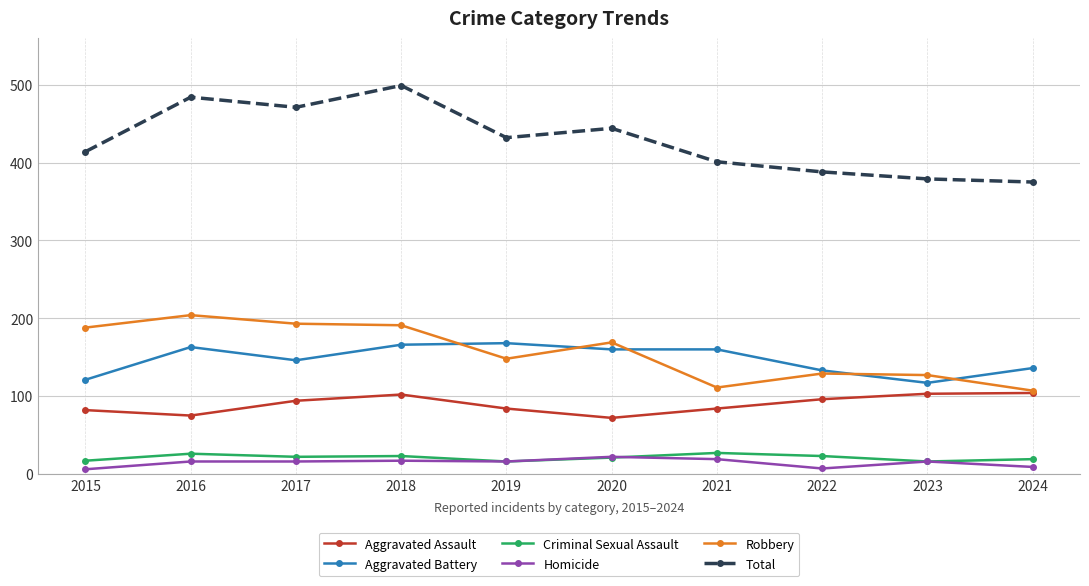

Count the number of data series in this chart.

6